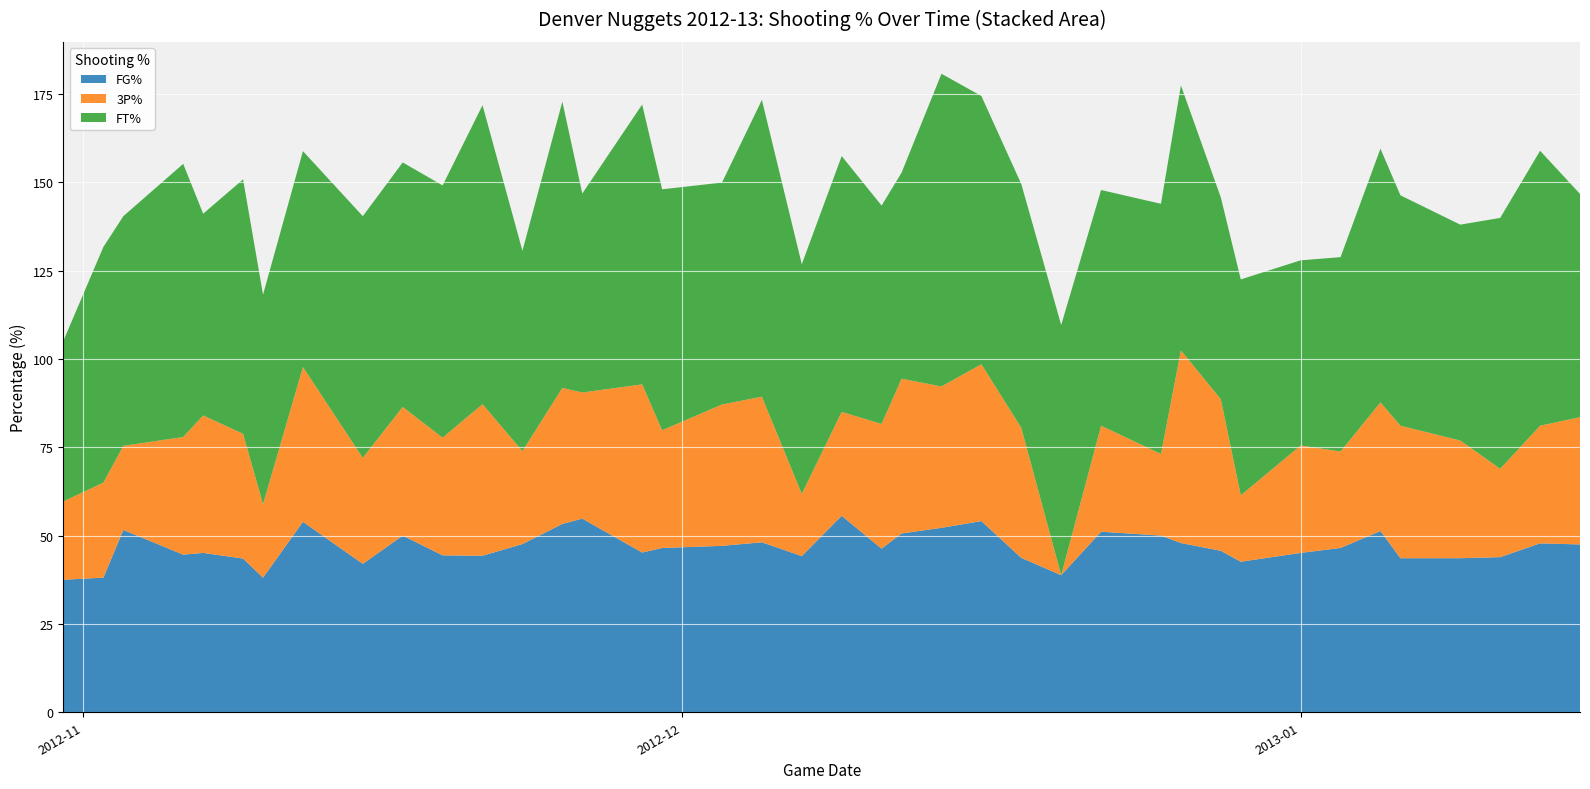

Reading left to right, transcribe all the data shown in this chart.

FG%: 37.5	38.1	51.6	44.6	45.1	43.5	38.1	53.9	42.0	50.0	44.4	44.3	47.6	53.3	54.8	45.2	46.5	47.1	48.1	44.2	55.6	46.3	50.6	52.2	54.1	43.7	38.8	51.1	50.0	47.9	45.7	42.6	45.1	46.5	51.3	43.6	43.6	43.9	47.8	47.5
3P%: 22.2	26.9	23.8	33.3	38.9	35.3	20.8	43.8	30.0	36.4	33.3	42.9	26.3	38.5	35.7	47.6	33.3	40.0	41.2	17.6	29.4	35.3	43.8	40.0	44.4	36.8	0.0	30.0	23.1	54.5	42.9	18.8	30.4	27.3	36.4	37.5	33.3	25.0	33.3	36.0
FT%: 45.5	66.7	65.0	77.3	57.1	72.0	59.3	61.1	68.4	69.2	71.4	84.6	56.7	81.0	56.3	79.2	68.2	62.8	84.0	65.0	72.4	61.8	58.3	88.5	75.9	69.0	70.8	66.7	70.8	75.0	57.1	61.1	52.4	55.0	71.8	65.2	61.1	71.0	77.8	63.2